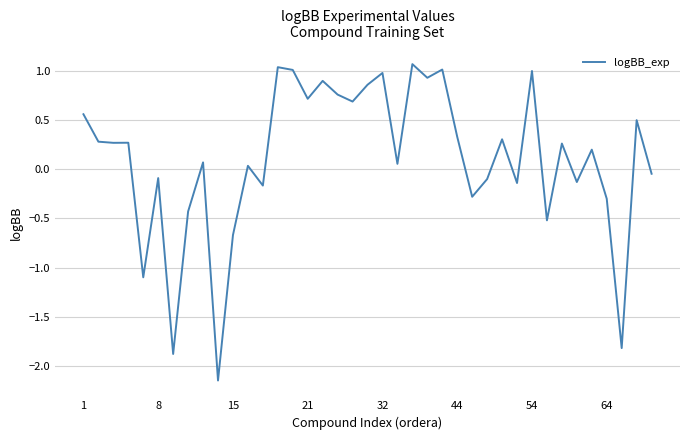

What is the greatest value displayed?

1.1